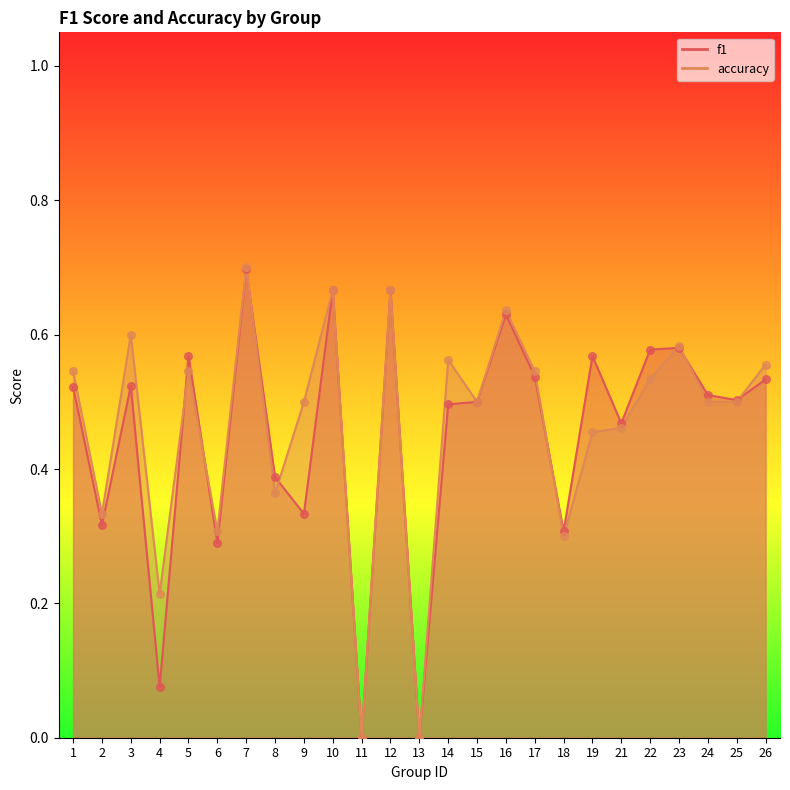

Which series contains the highest Y value?

accuracy